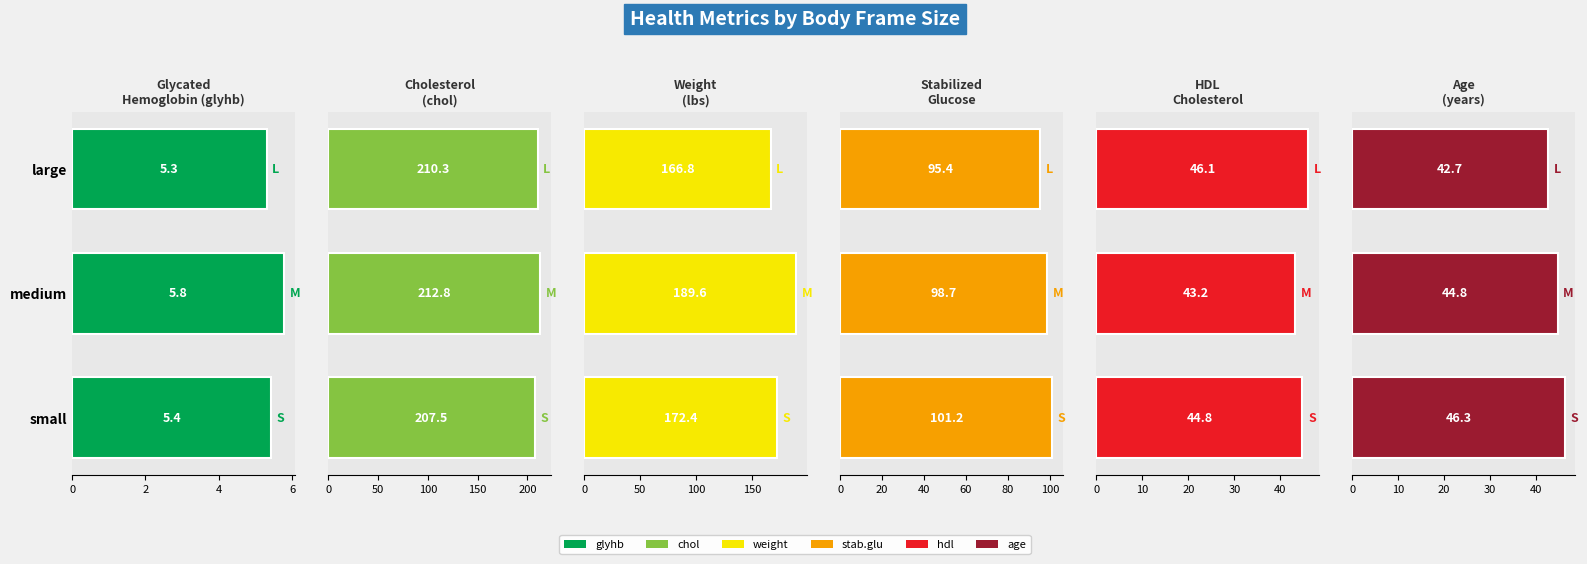

Rank the series by their maximum value, from highest to lowest.

chol, weight, stab.glu, age, hdl, glyhb